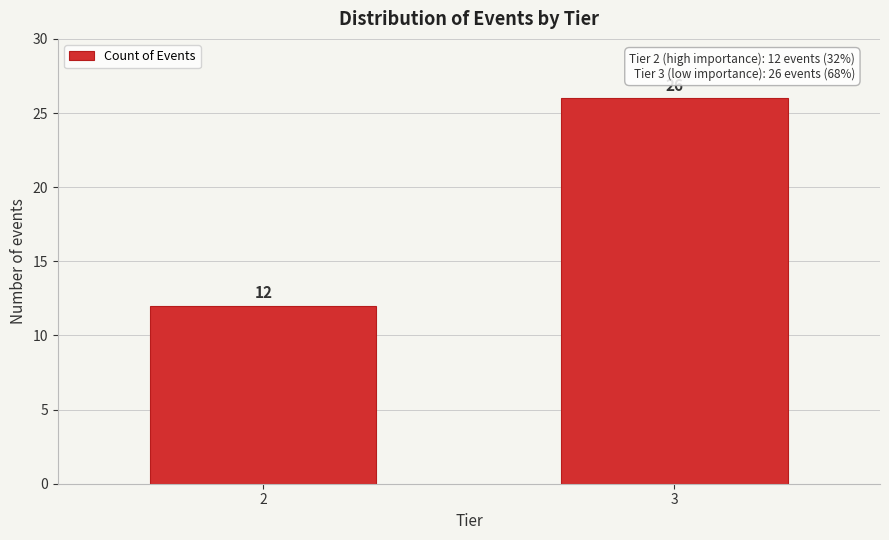

Reading left to right, what are all the values shown in this chart?

12	26